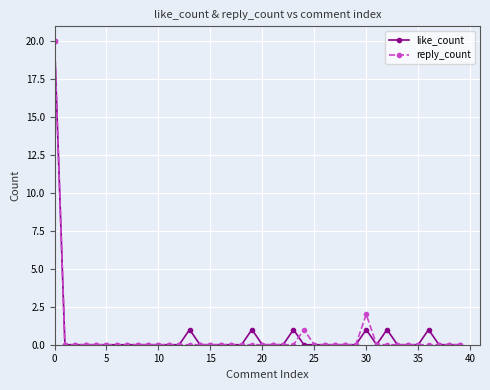

What is the maximum value shown in the chart?

20